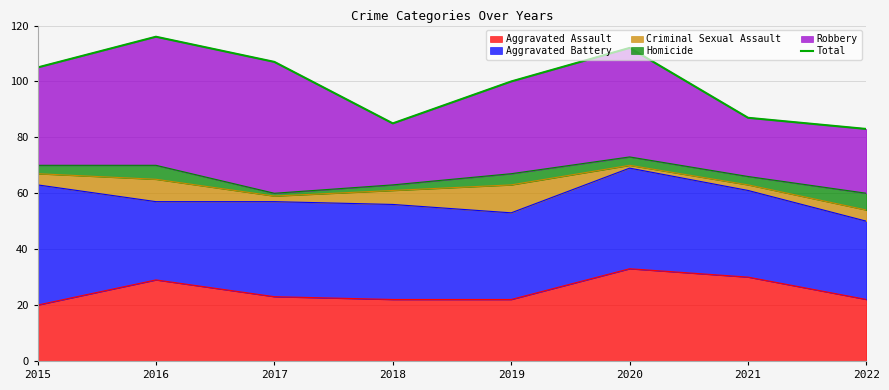

How many points are higher than both their immediate neighbors (excluding endpoints)?

2